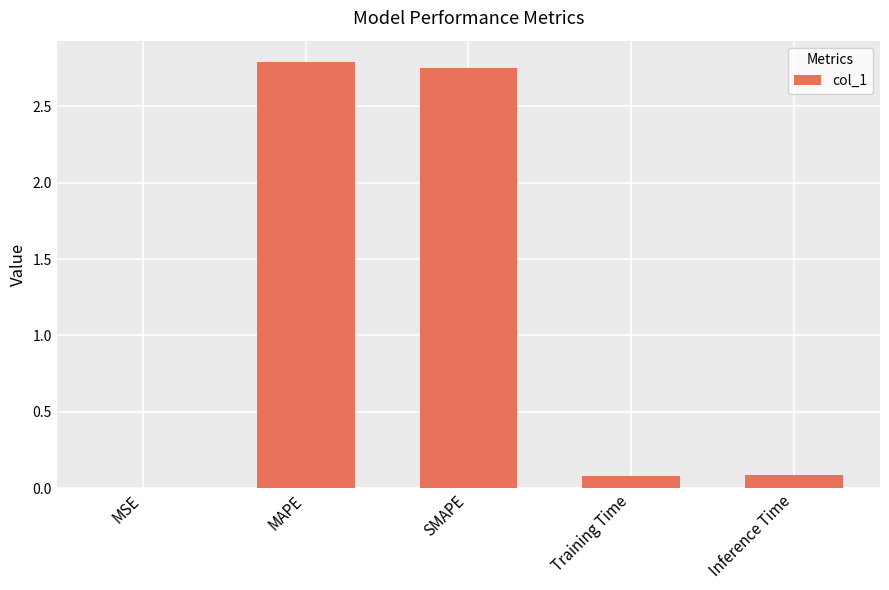

What is the sum of all values?

5.7